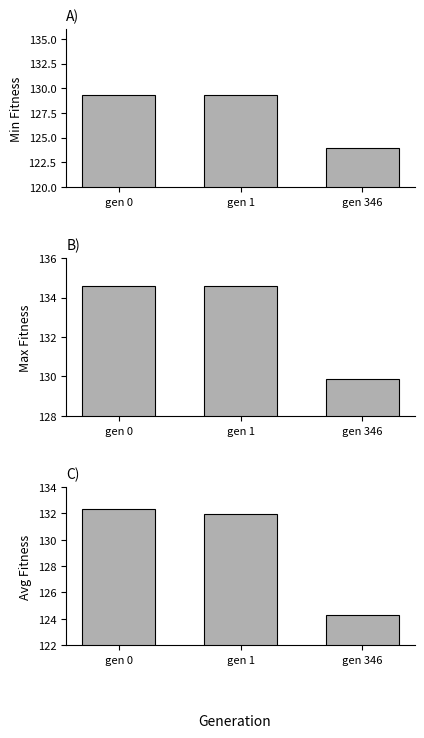

True or false: min has a value of 129.3 at gen 1.

True